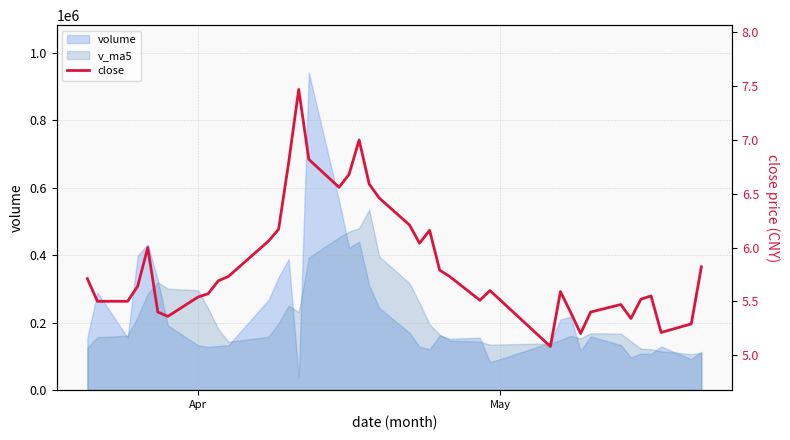

Reading left to right, list all the values displayed in this chart.

5.7	5.5	5.5	5.6	6.0	5.4	5.4	5.5	5.6	5.7	5.7	6.1	6.2	6.8	7.5	6.8	6.6	6.7	7.0	6.6	6.5	6.2	6.0	6.2	5.8	5.7	5.5	5.6	5.1	5.6	5.4	5.2	5.4	5.5	5.3	5.5	5.5	5.2	5.3	5.8